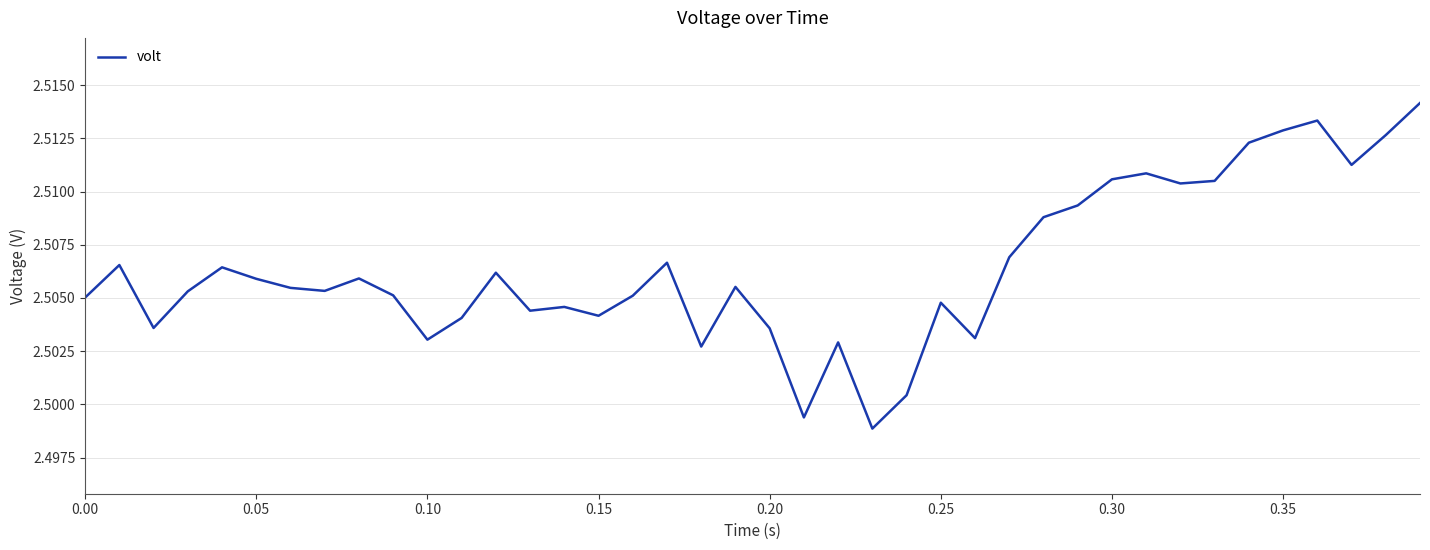

How many lines are shown in the chart?

1